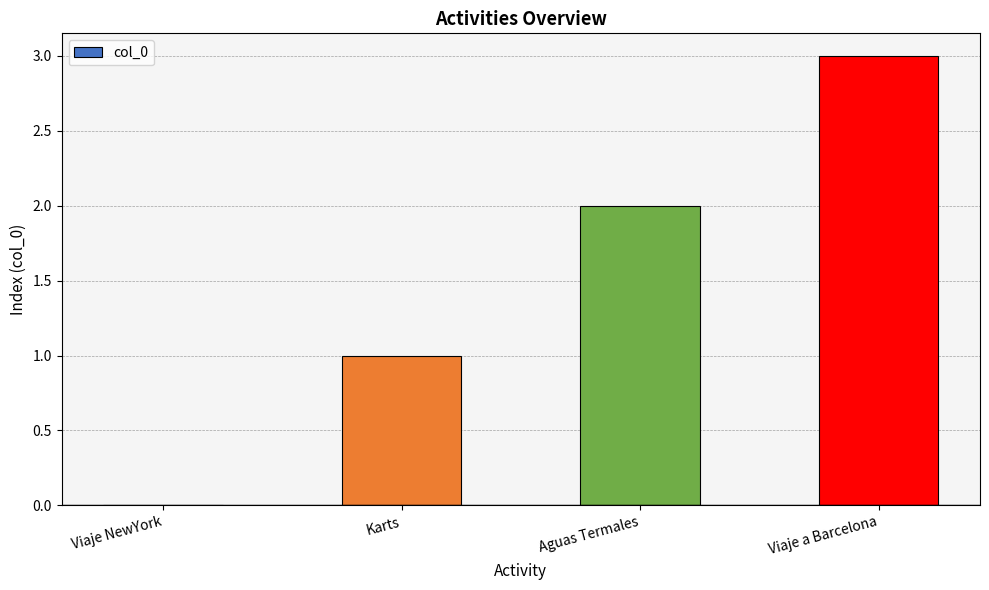

At which category does the chart reach its peak across all series?

Viaje a Barcelona